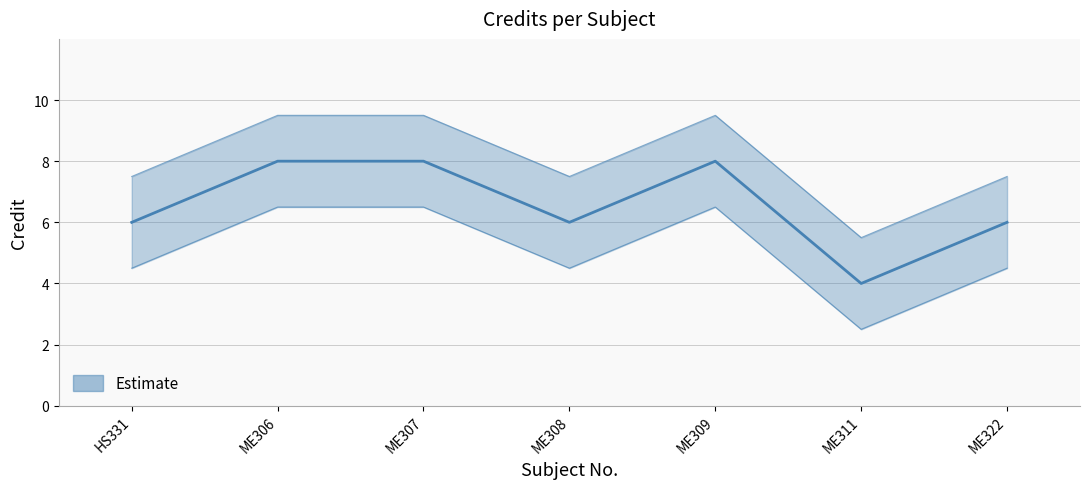

Is it true that the value at ME307 is 12?

False